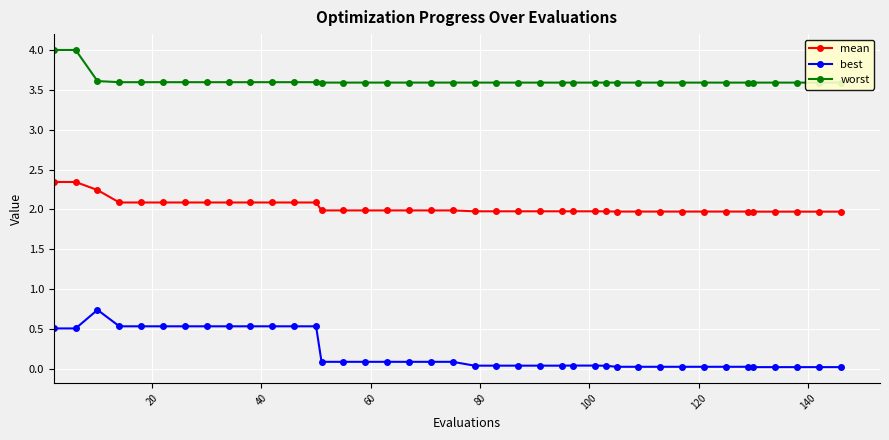

What is the highest value of the worst series?

4.0